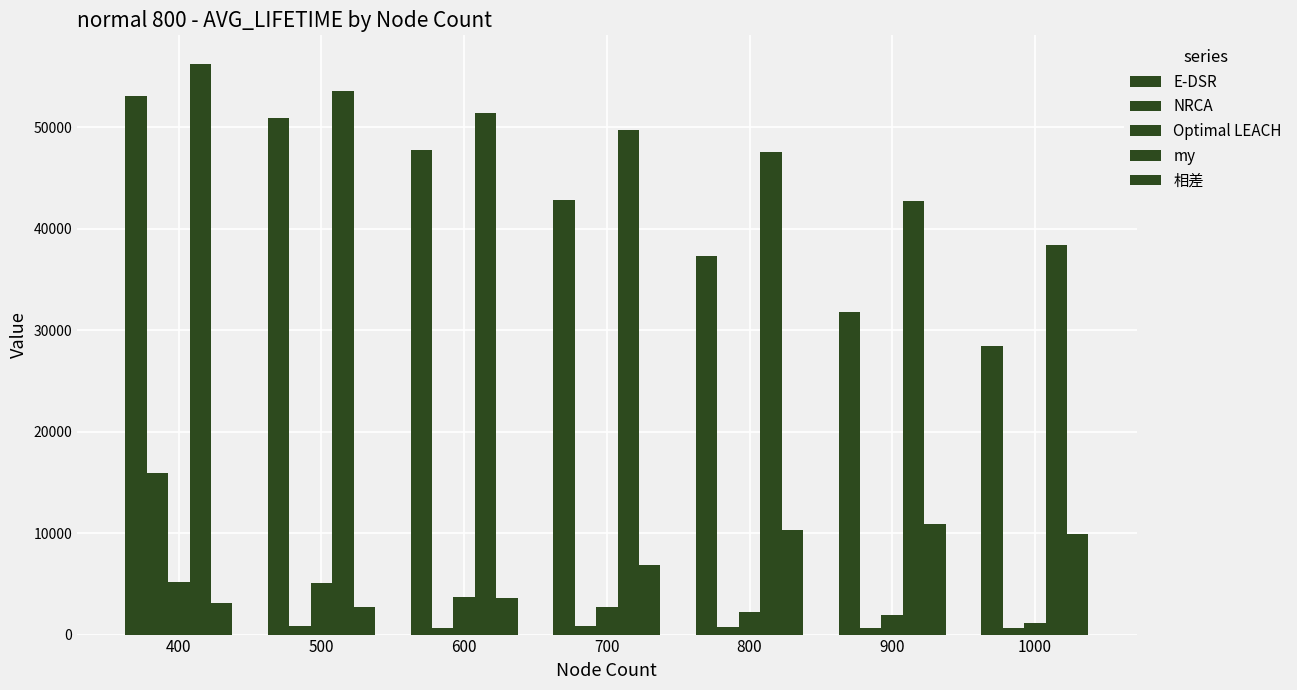

Are the bars horizontal?

No